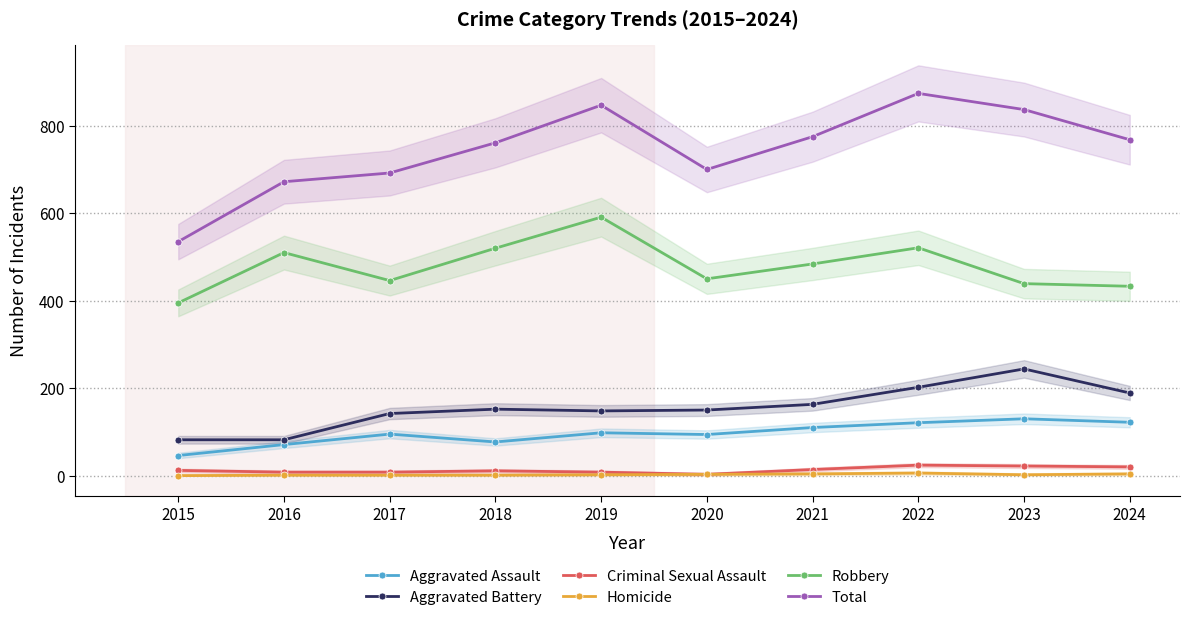

What is the difference between the maximum and second lowest values in the Aggravated Assault series?

59